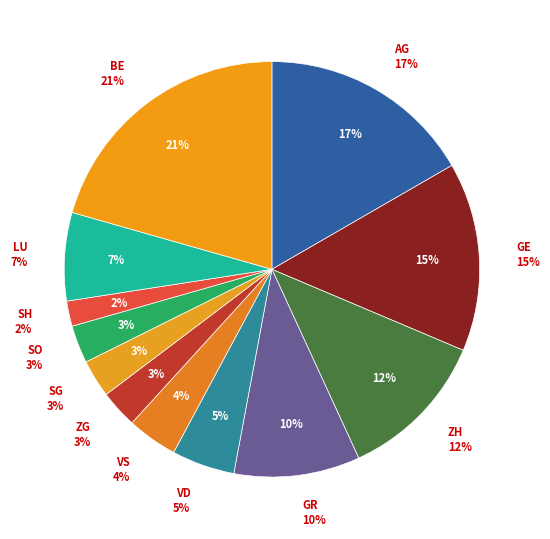

Does any single category account for the majority?

No